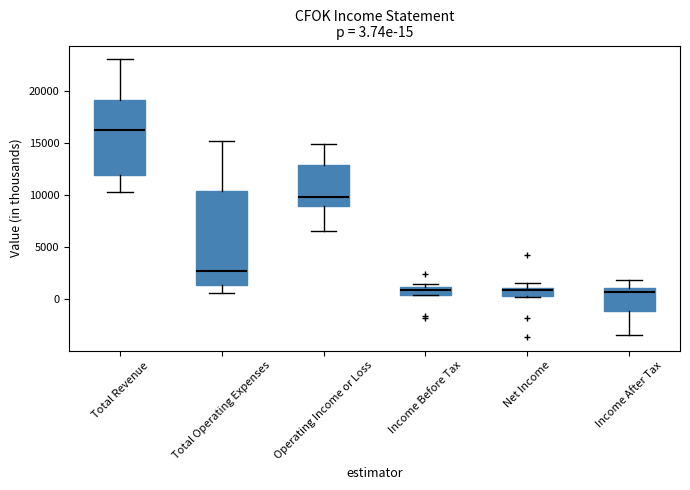

Which box has the highest median line?

Total Revenue